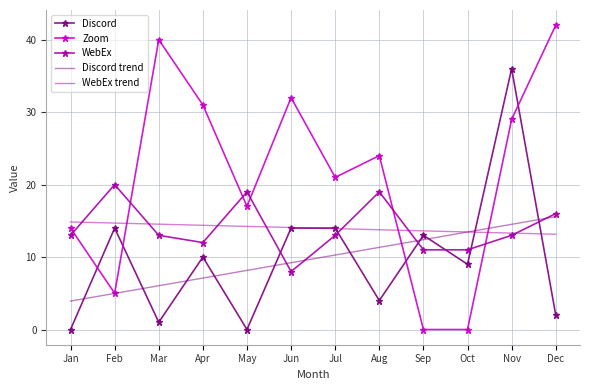

True or false: Discord trend and Discord intersect in this chart.

True